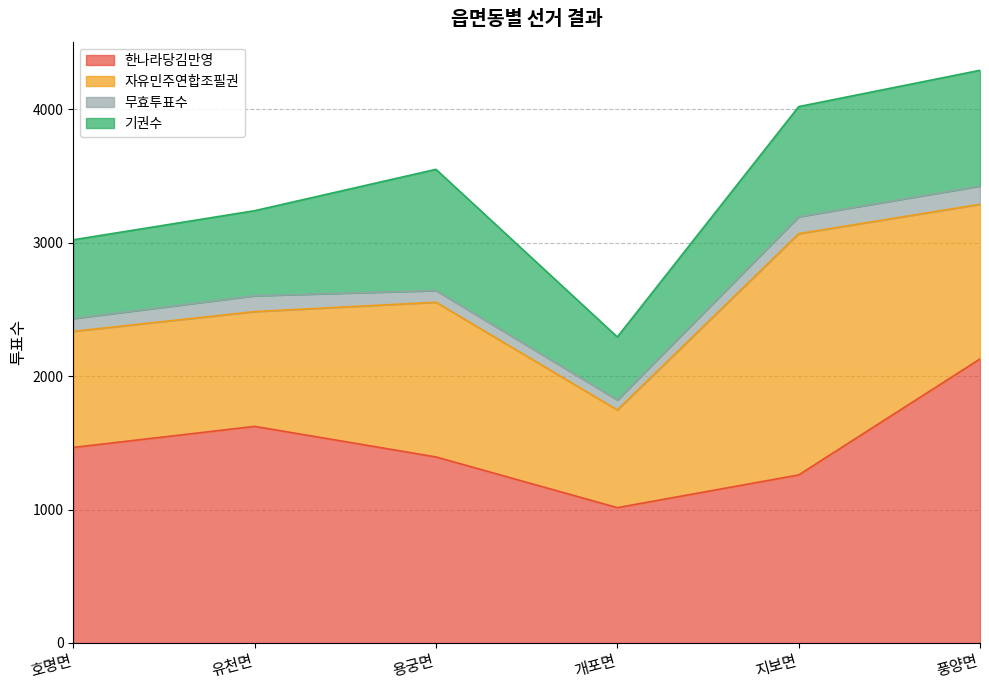

What are all the series names shown in the legend?

한나라당김만영, 자유민주연합조필권, 무효투표수, 기권수